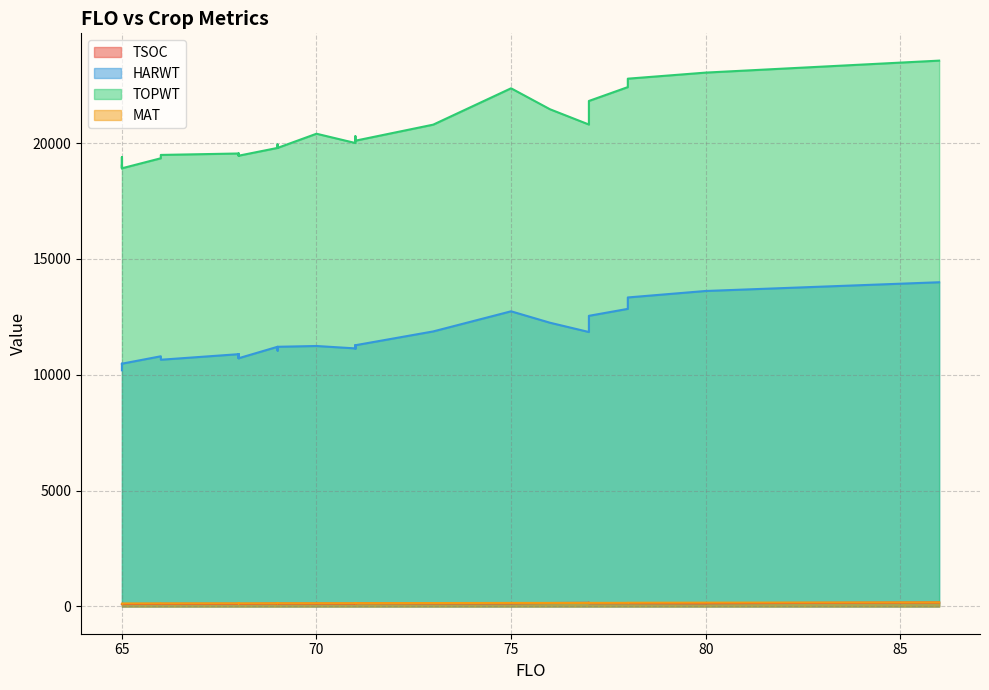

Is the value of TOPWT at 86 greater than the value of HARWT at 66?

Yes